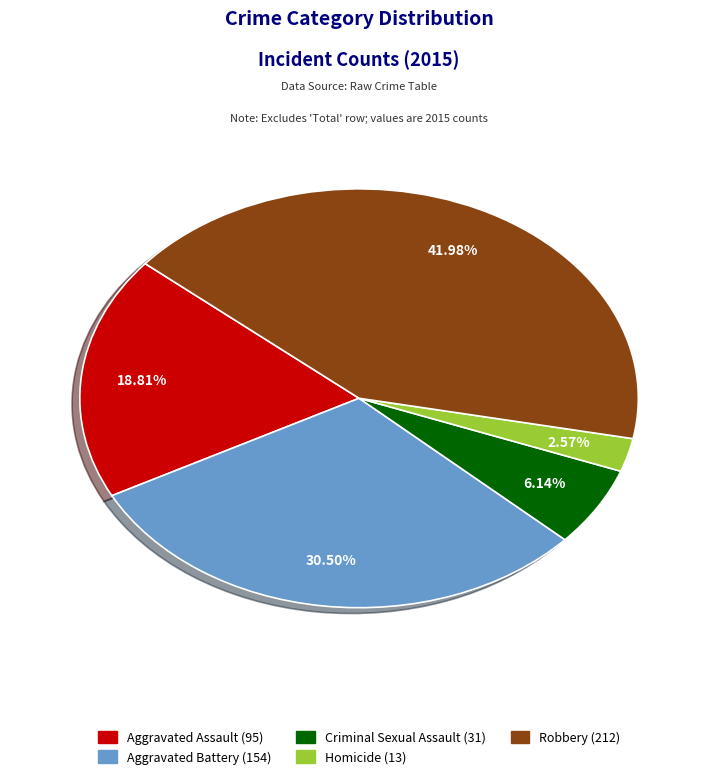

What is the largest slice in the pie chart?

Robbery